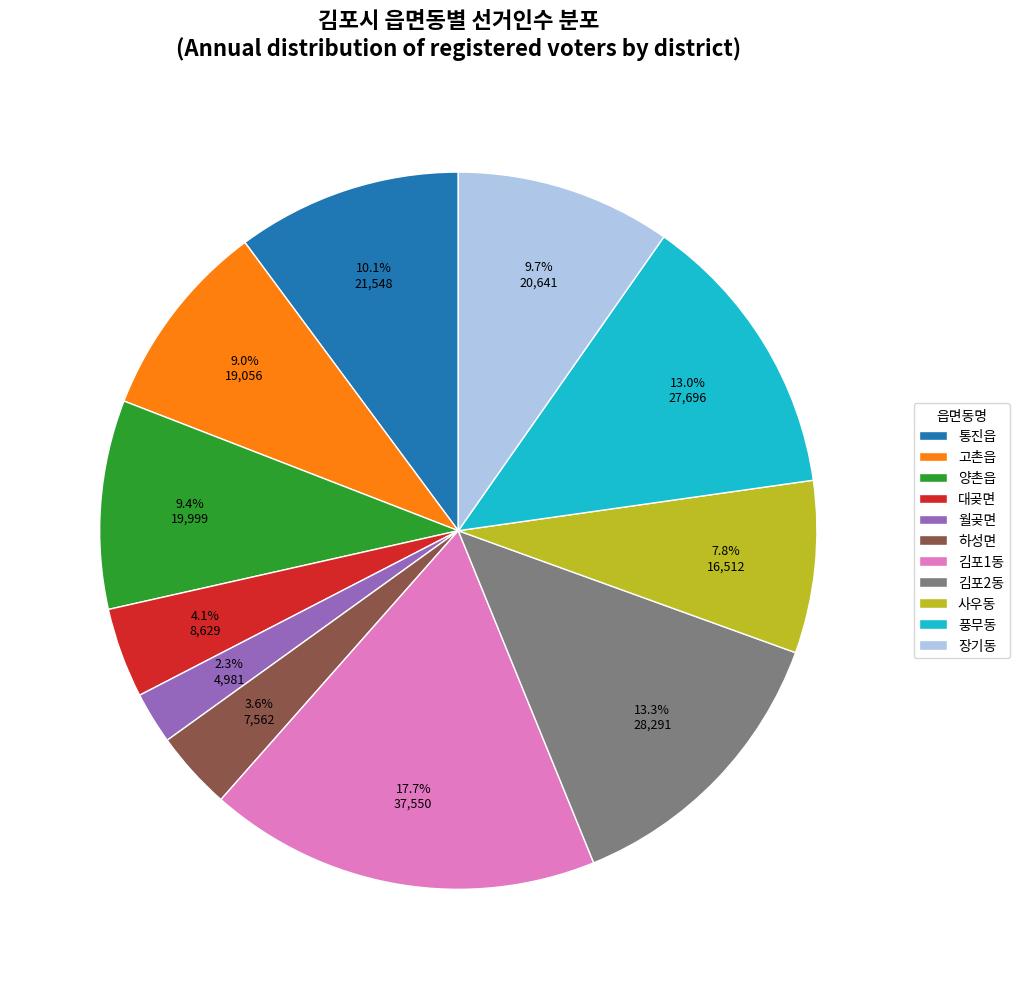

True or false: 대곶면 accounts for 4% of the total.

True